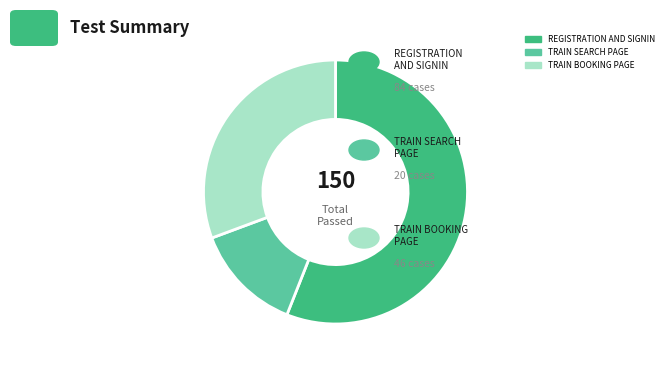

What is the largest slice in the pie chart?

REGISTRATION AND SIGNIN